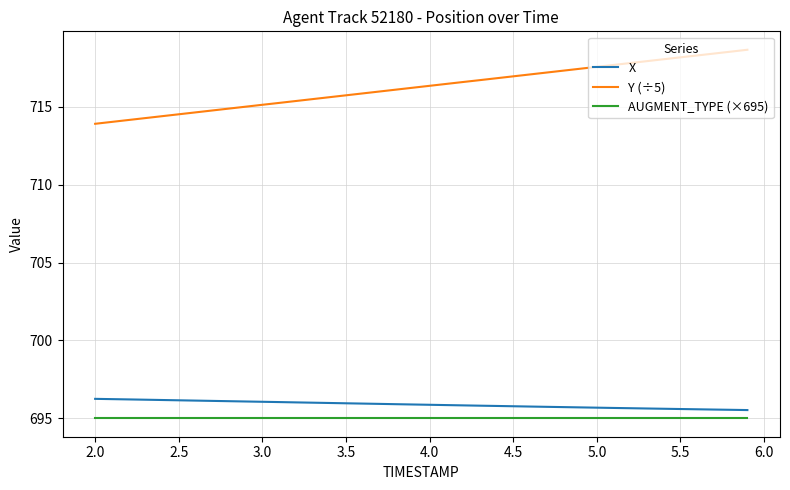

Which series has the largest total across all categories?

Y (÷5)